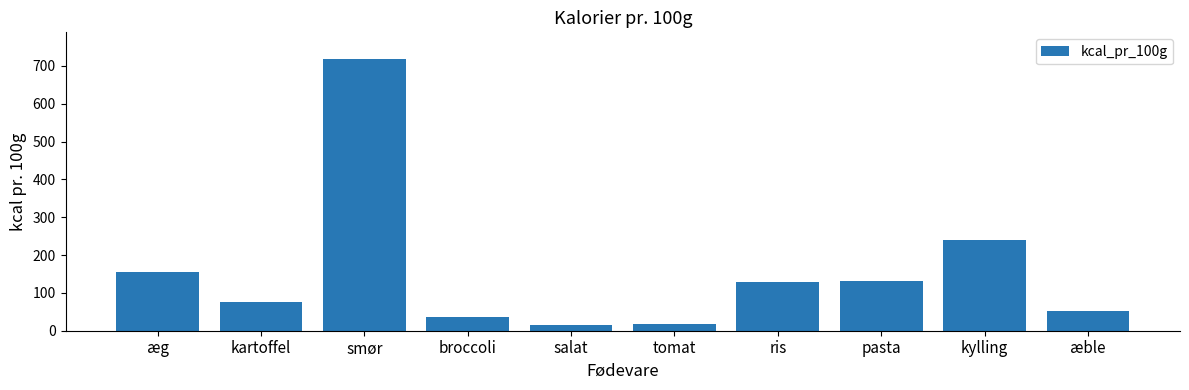

The value at smør is 717. True or false?

True